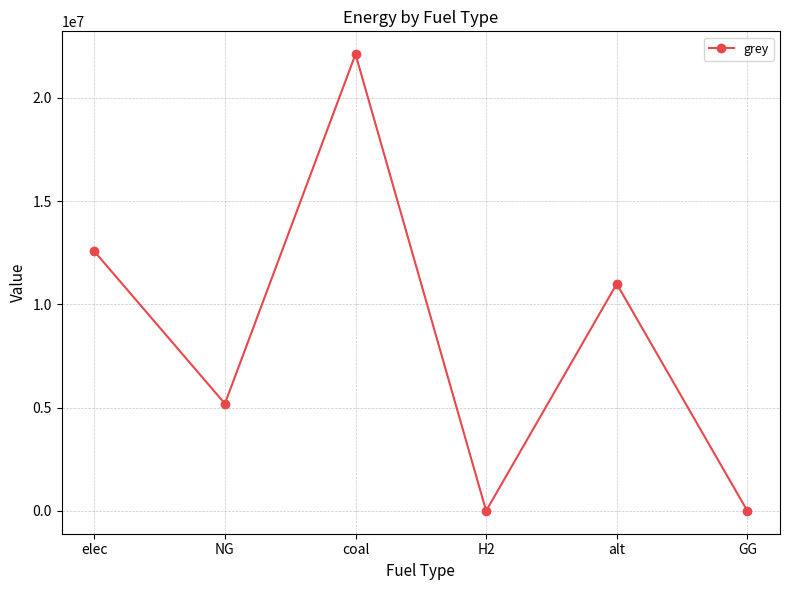

Reading left to right, transcribe all the data shown in this chart.

elec=12566161.1	NG=5190660.1	coal=22109855.4	H2=0.0	alt=10989930.0	GG=0.0